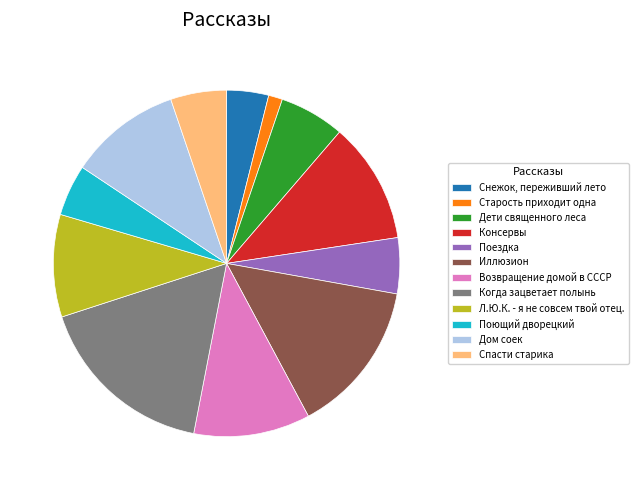

Combined, what portion of the pie is Когда зацветает полынь and Спасти старика?

22.2%